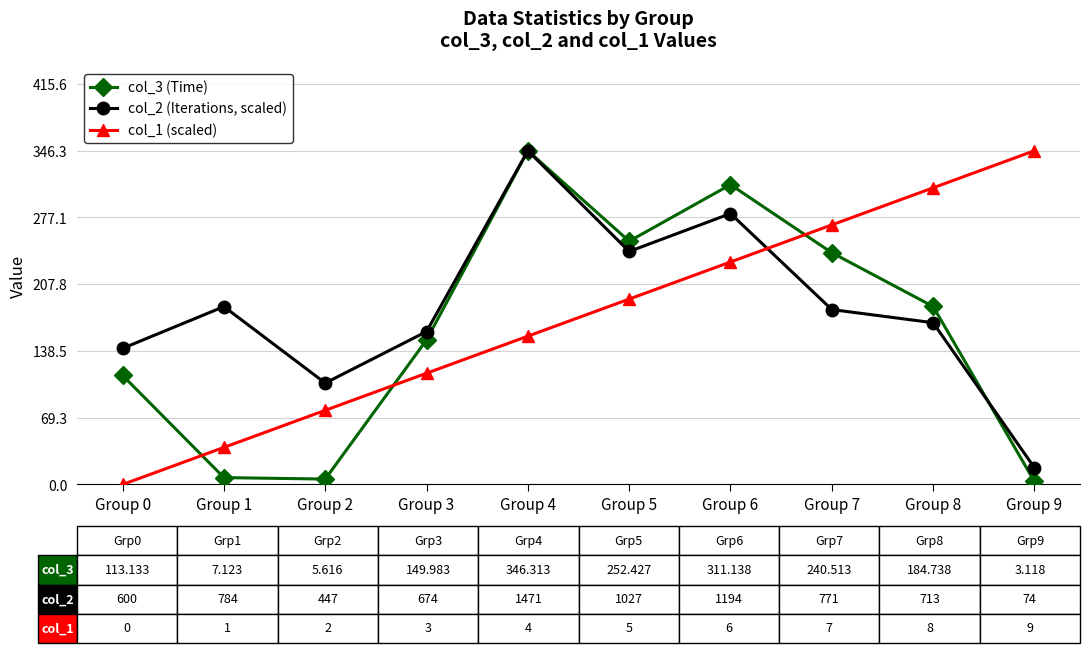

Does the chart have visible grid lines?

Yes